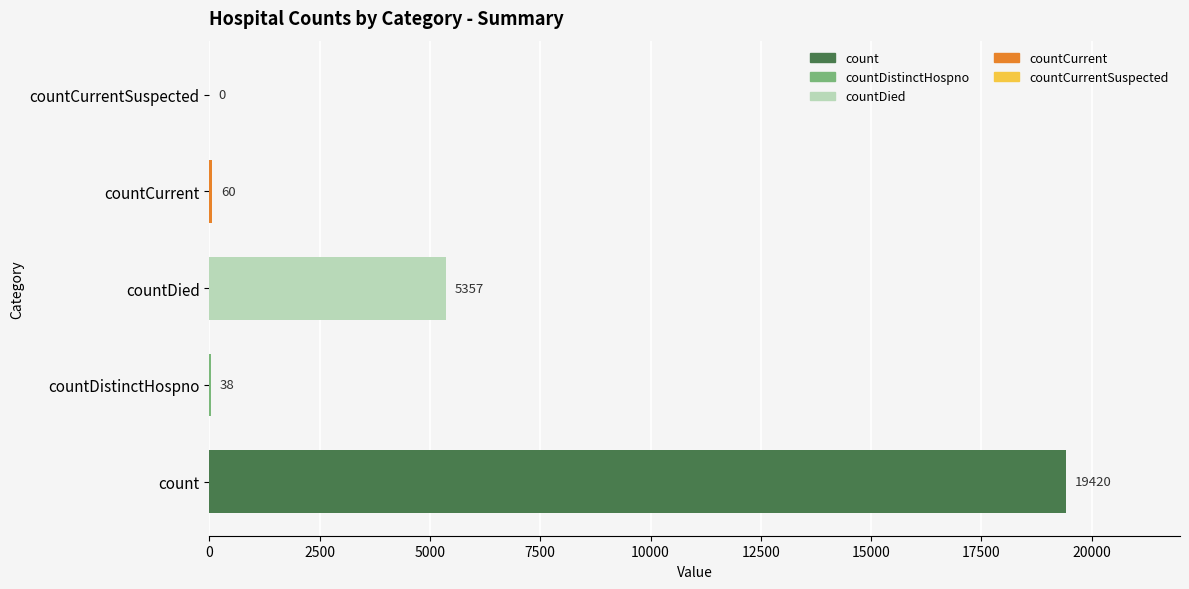

What is the greatest value displayed?

19420